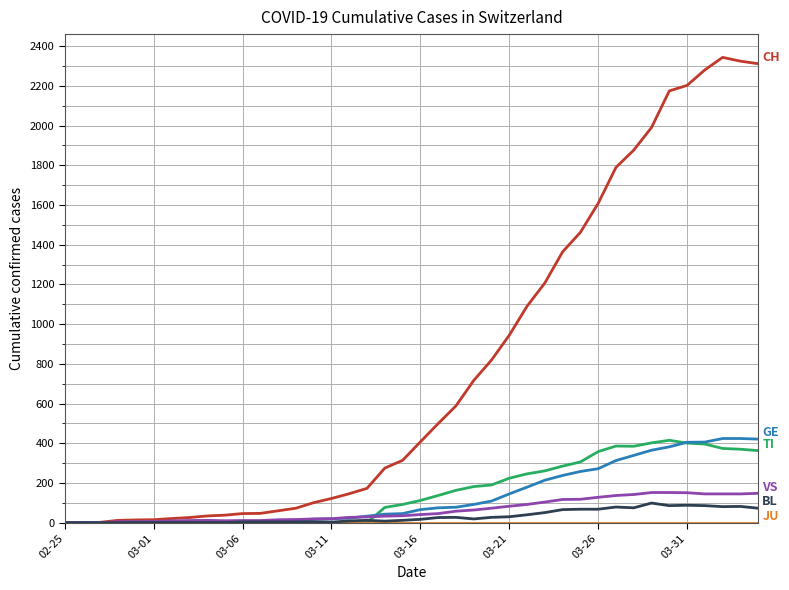

What is the greatest value displayed?

2343